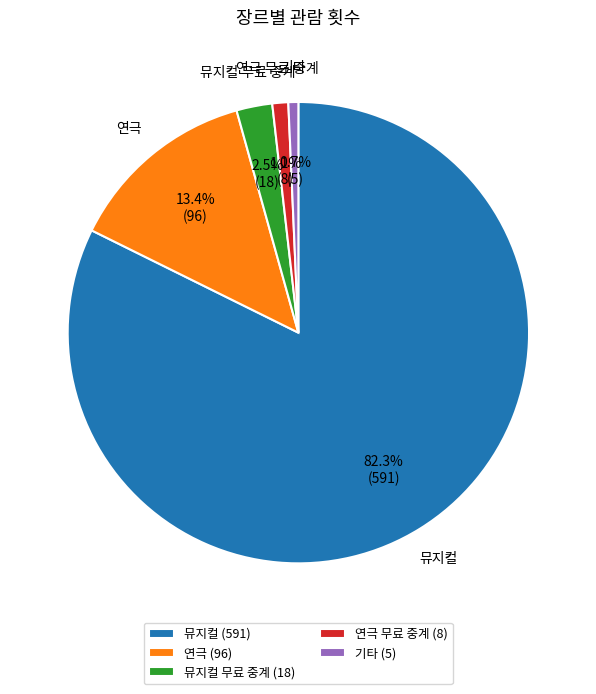

True or false: 연극 accounts for 13% of the total.

True